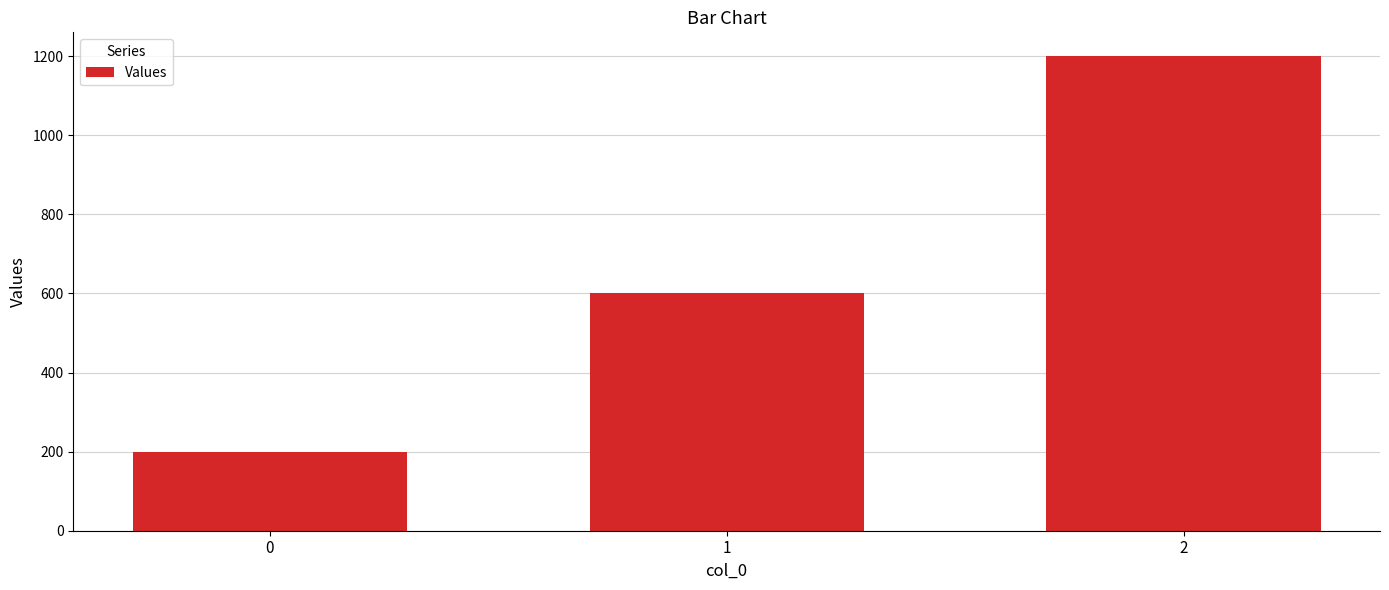

What is the change in value from 0 to 1?

+400